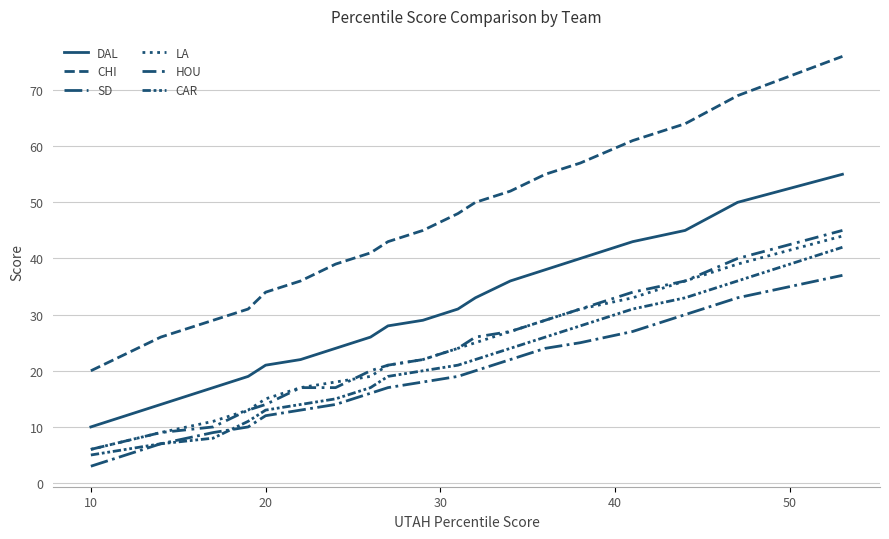

True or false: CHI and LA intersect in this chart.

False